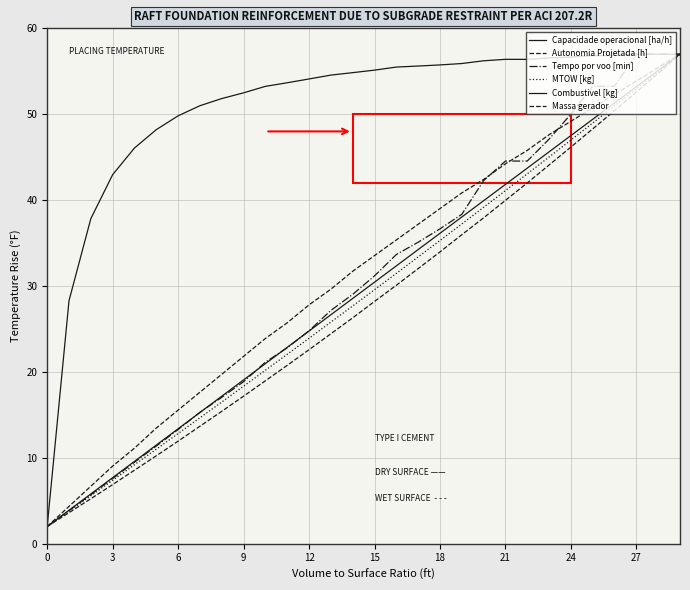

What is the maximum value shown in the chart?

57.0